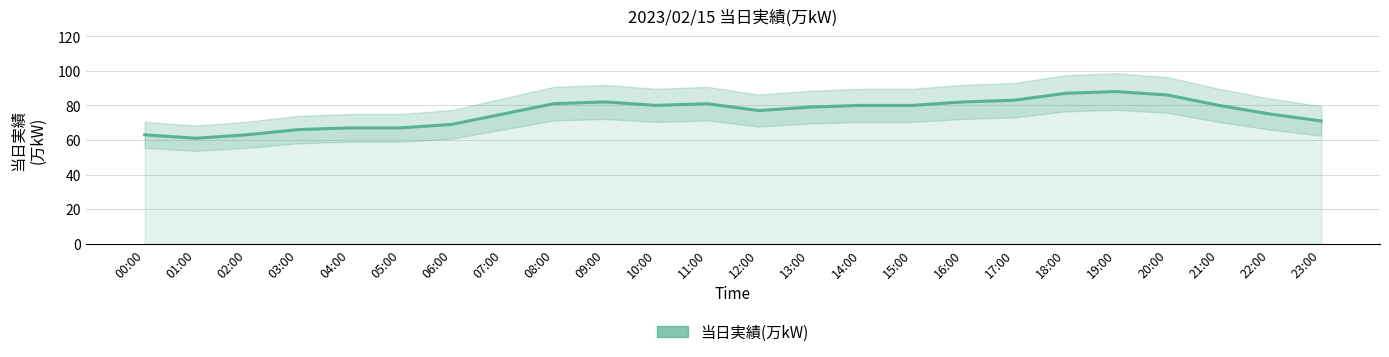

Between 05:00 and 07:00, which is larger?

07:00